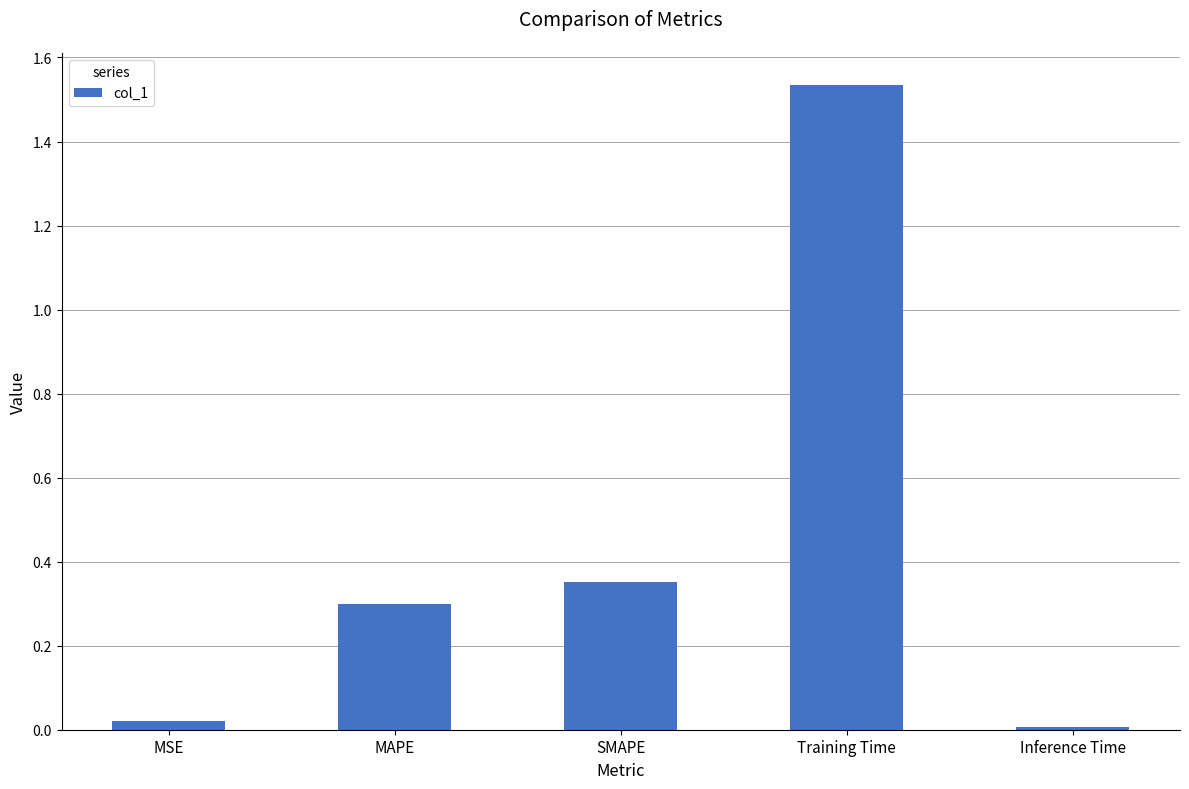

Between Inference Time and MAPE, which is larger?

MAPE